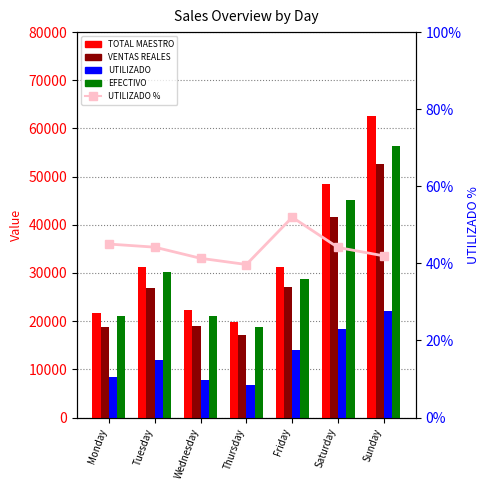

Which series has the largest total across all categories?

TOTAL MAESTRO